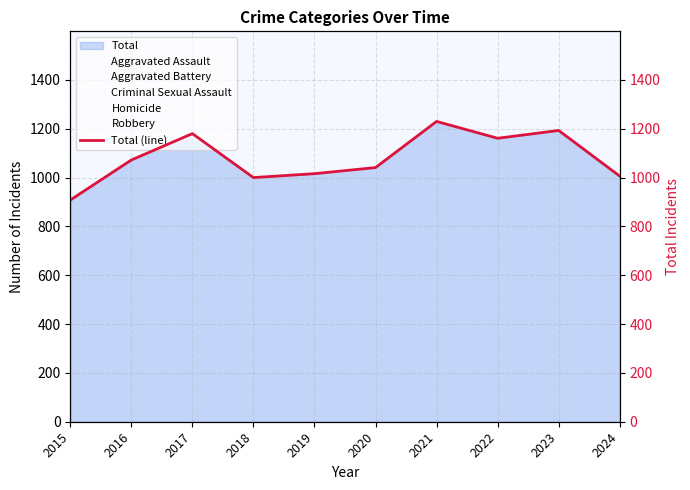

Reading left to right, what are all the values shown in this chart?

908	1072	1180	1000	1016	1041	1230	1161	1193	1006